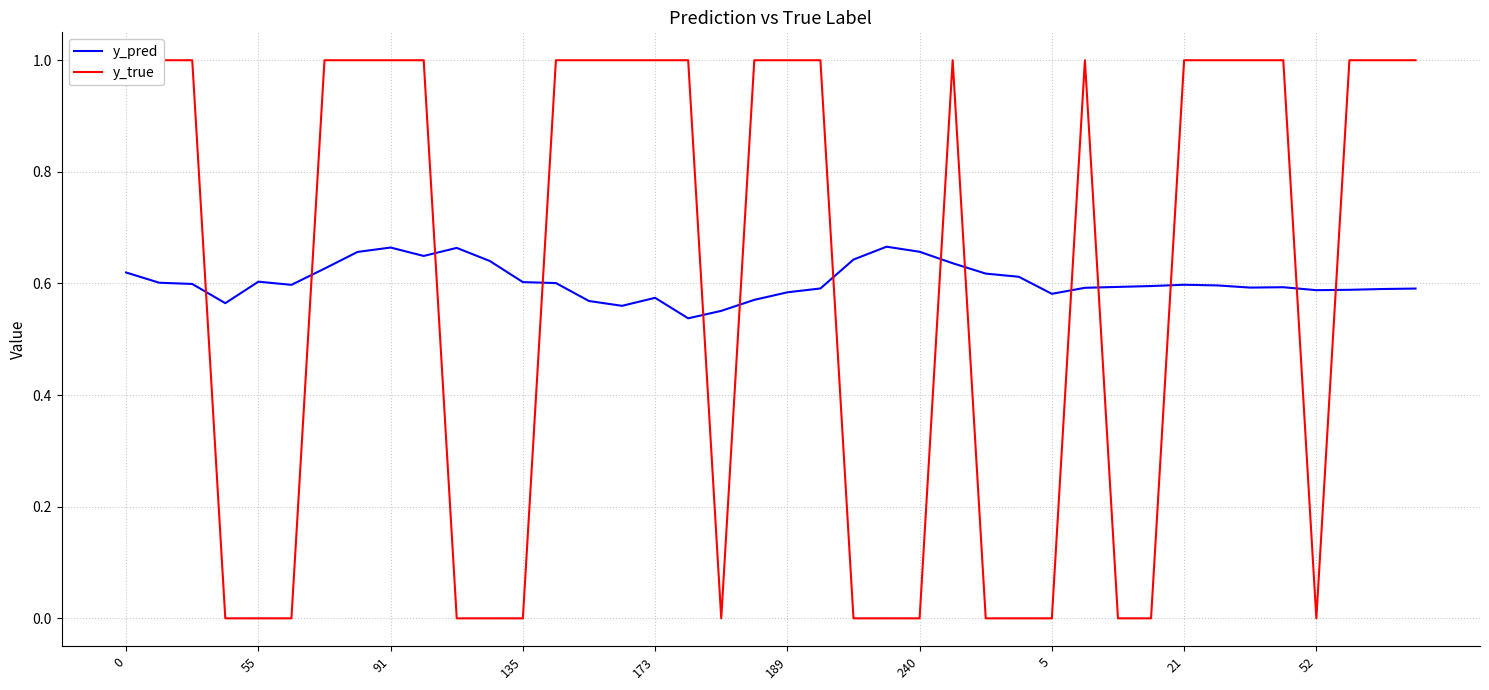

What is the average value of the y_pred series?

0.6